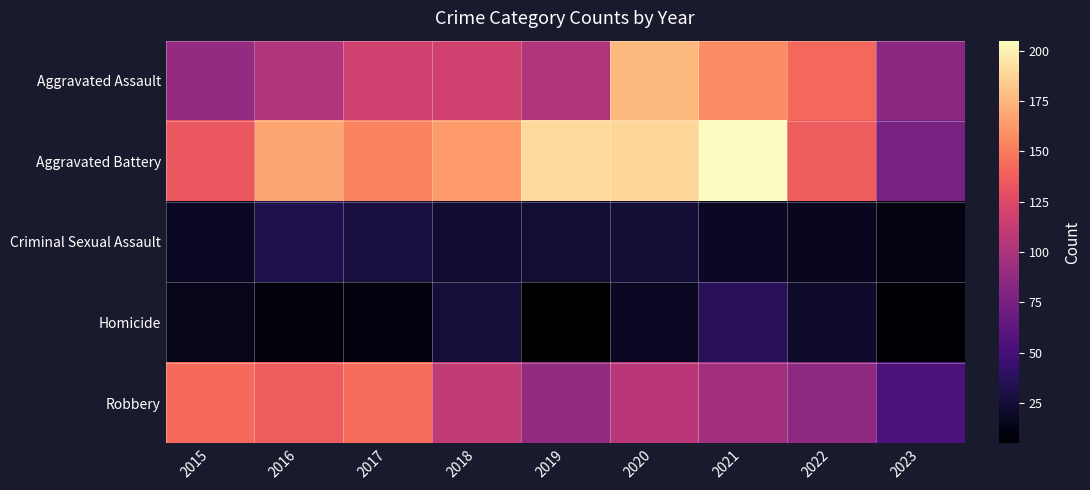

Which series changed the most between 2015 and 2020?

Aggravated Assault